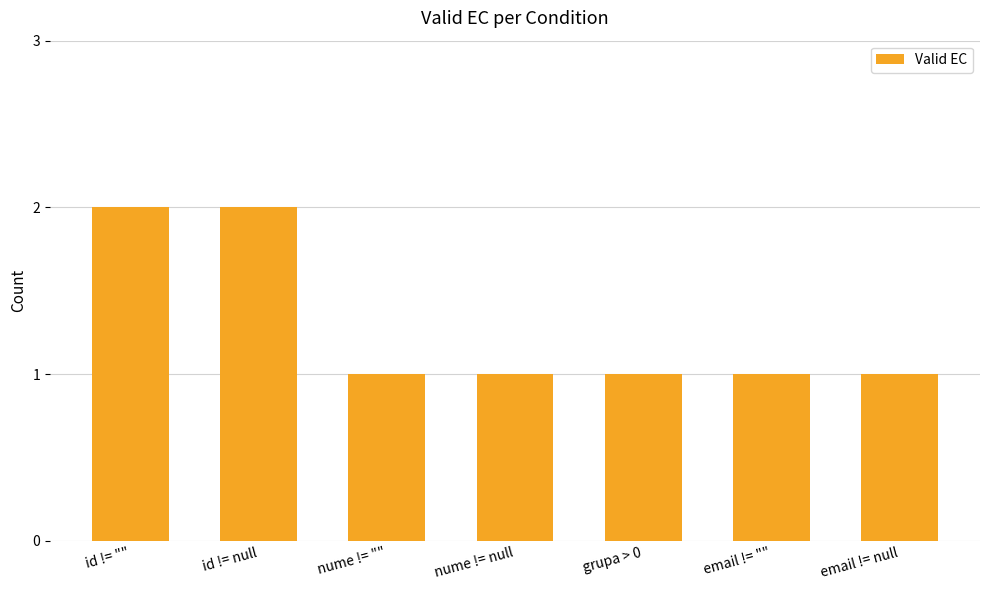

Read the value at email != null.

1